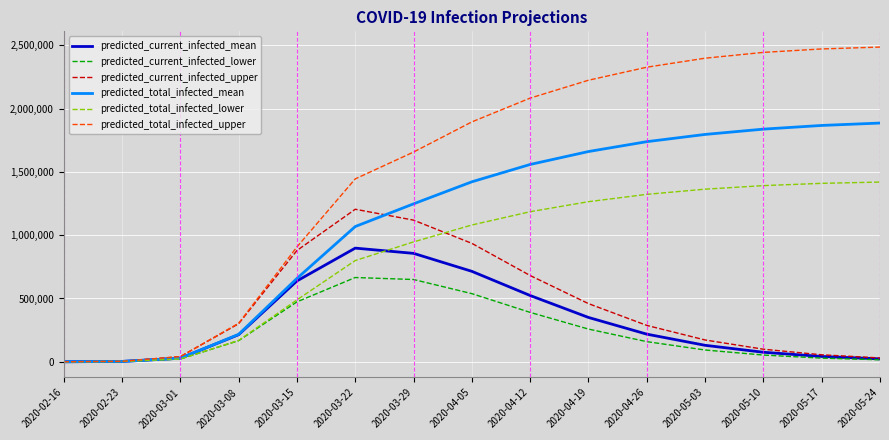

Which series has the largest range (max minus min)?

predicted_total_infected_upper